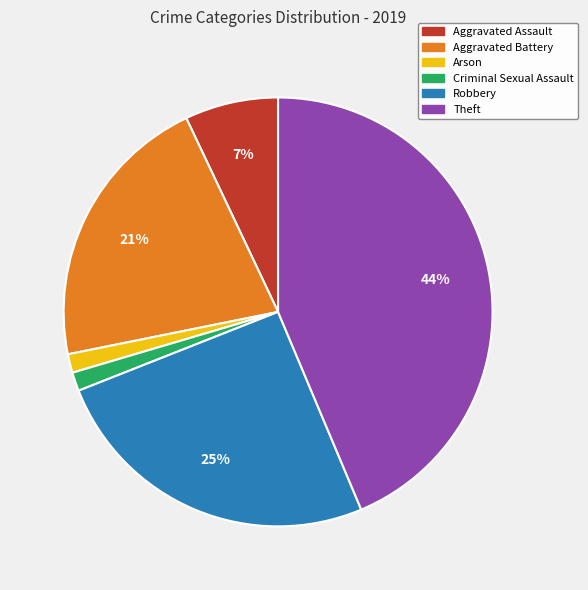

Is the sum of Criminal Sexual Assault and Aggravated Battery greater than half?

No